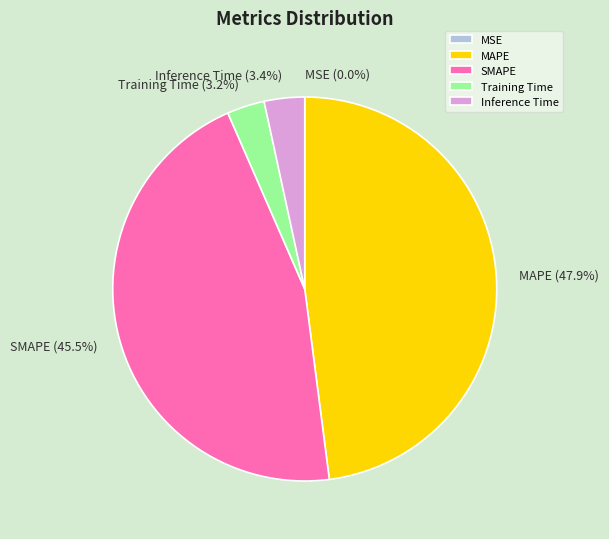

Which slice is the largest?

MAPE